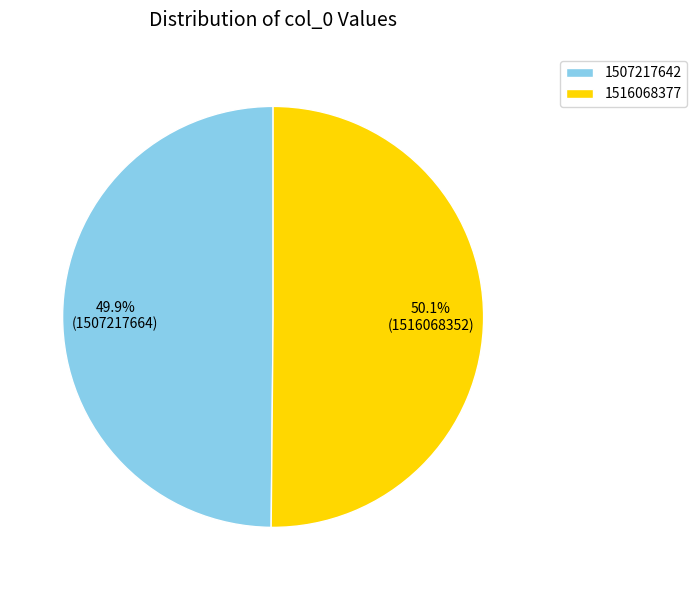

True or false: 1507217642 accounts for 42% of the total.

False